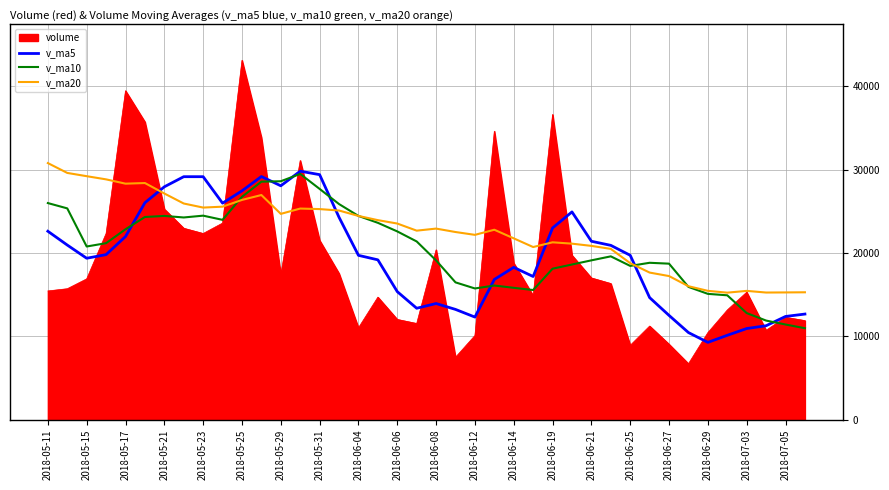

In v_ma20, how many points are lower than both neighbors (excluding endpoints)?

8